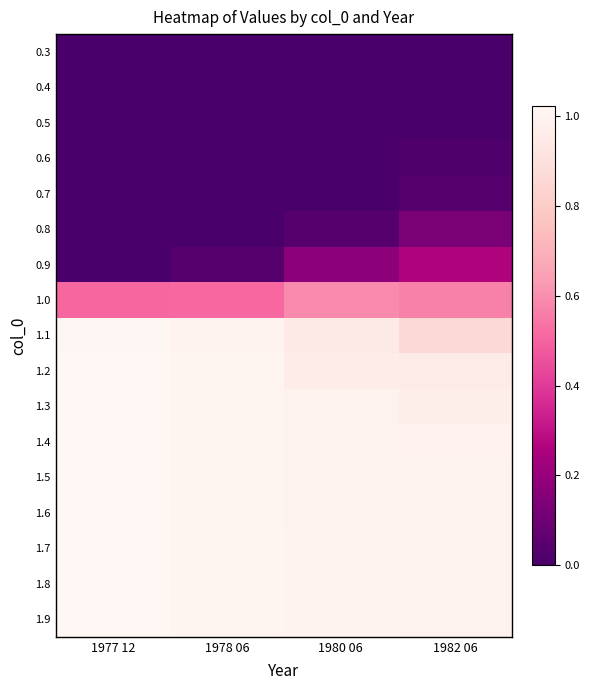

At how many categories does at least one series exceed 0?

4